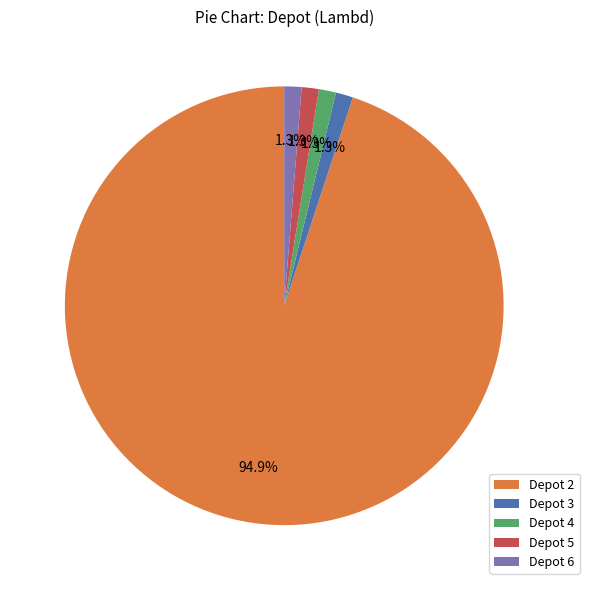

To the nearest percent, what is the difference between the largest and smallest slice percentages?

94%